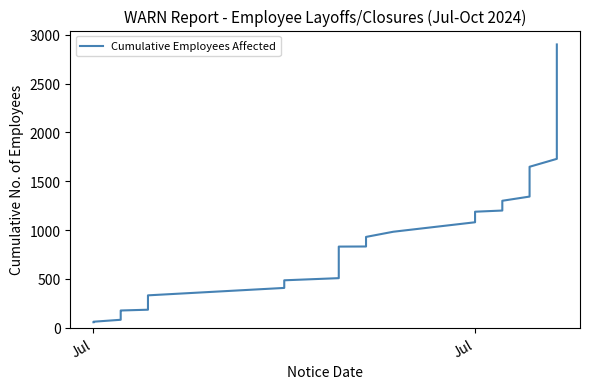

What value does the data have at Jul?

1080